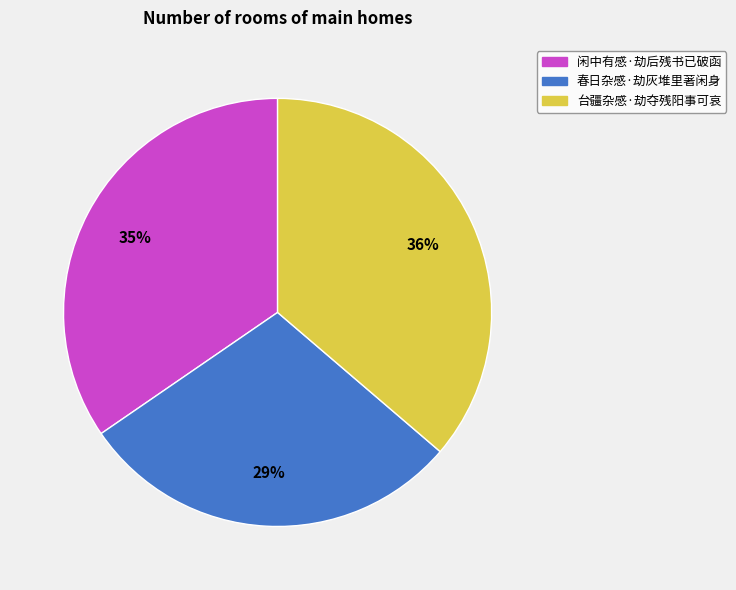

Between 春日杂感·劫灰堆里著闲身 and 台疆杂感·劫夺残阳事可哀, which is larger?

台疆杂感·劫夺残阳事可哀